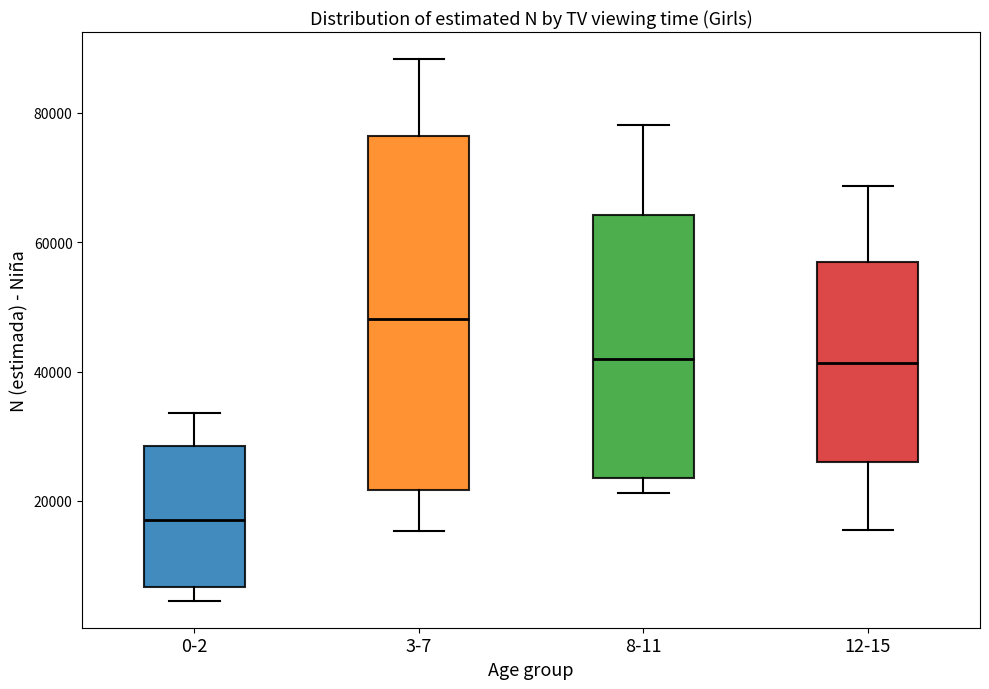

Where does the median line of the box for 12-15 sit on the y-axis? The values are not printed on the chart, so give them approximately, as read against the axis.

42000